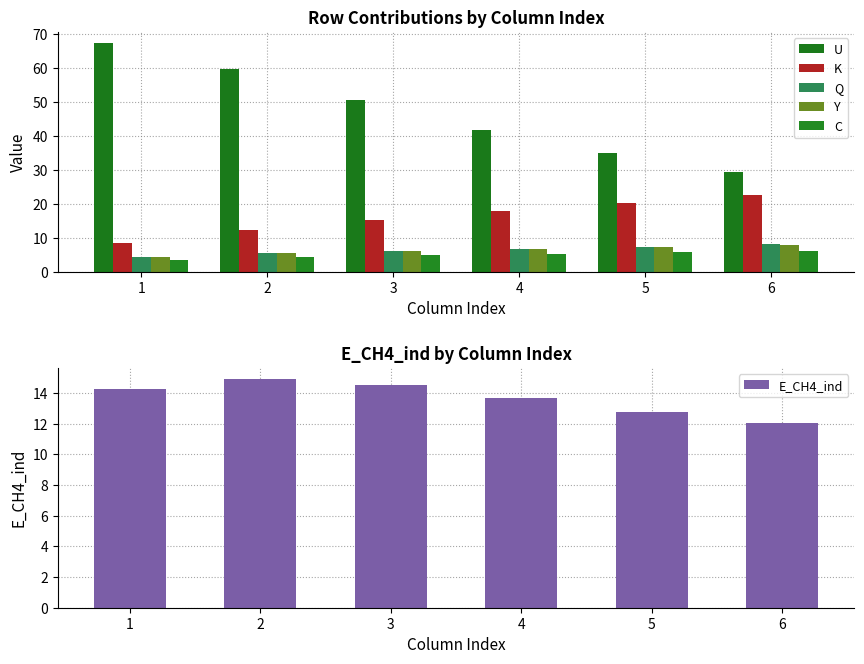

What are all the series names shown in the legend?

U, K, Q, Y, C, E_CH4_ind